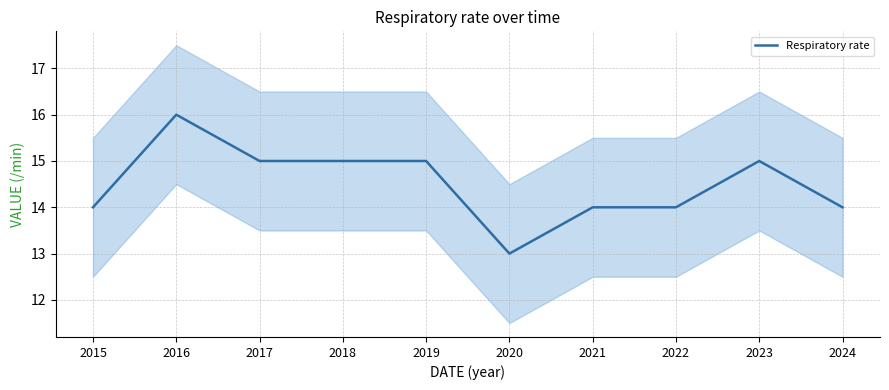

Reading left to right, extract all data points from this chart.

2015=14	2016=16	2017=15	2018=15	2019=15	2020=13	2021=14	2022=14	2023=15	2024=14